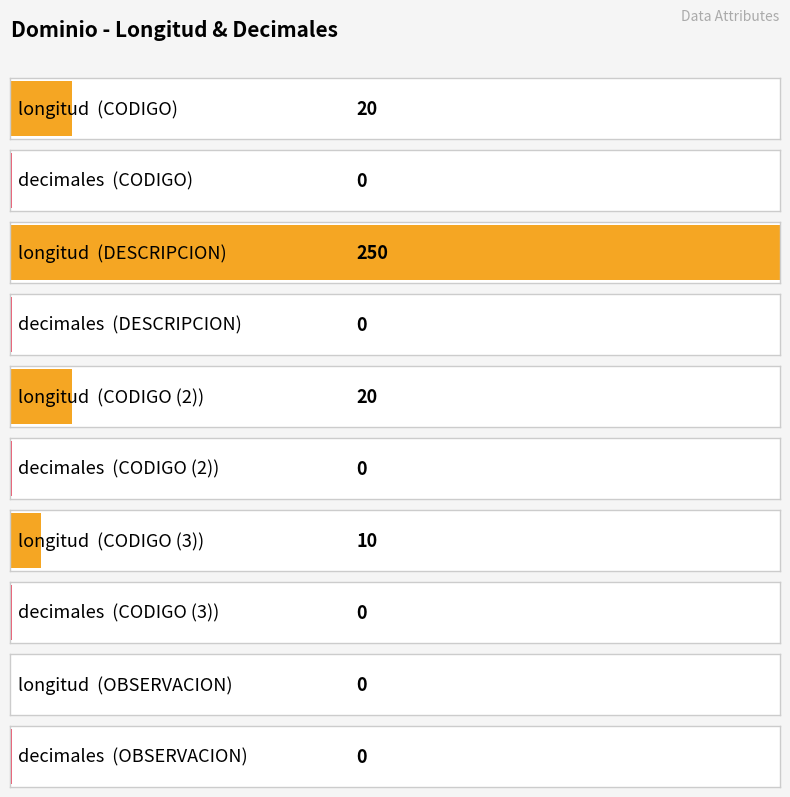

List the series in order of their peak value, highest first.

longitud, decimales